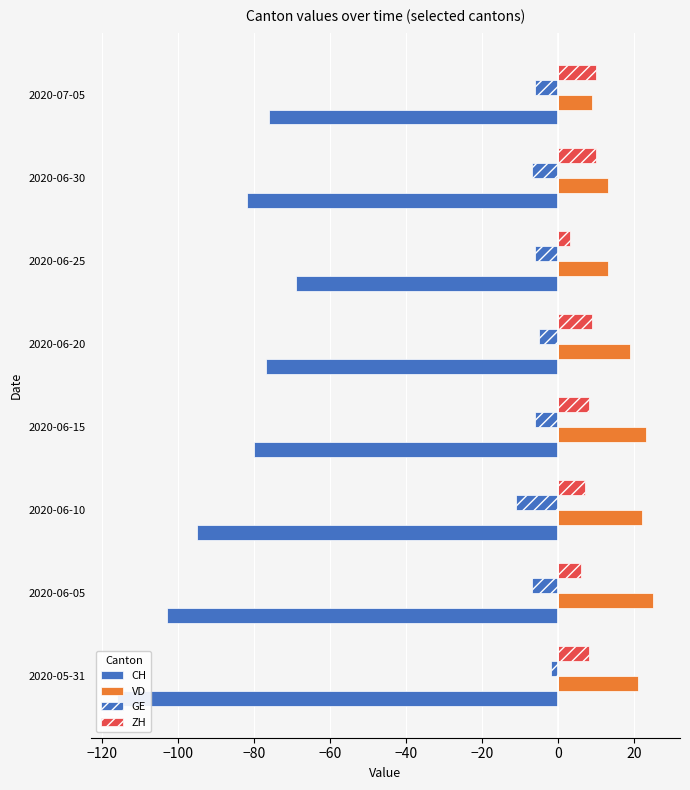

Between 2020-06-25 and 2020-06-30, which series saw the biggest shift?

CH